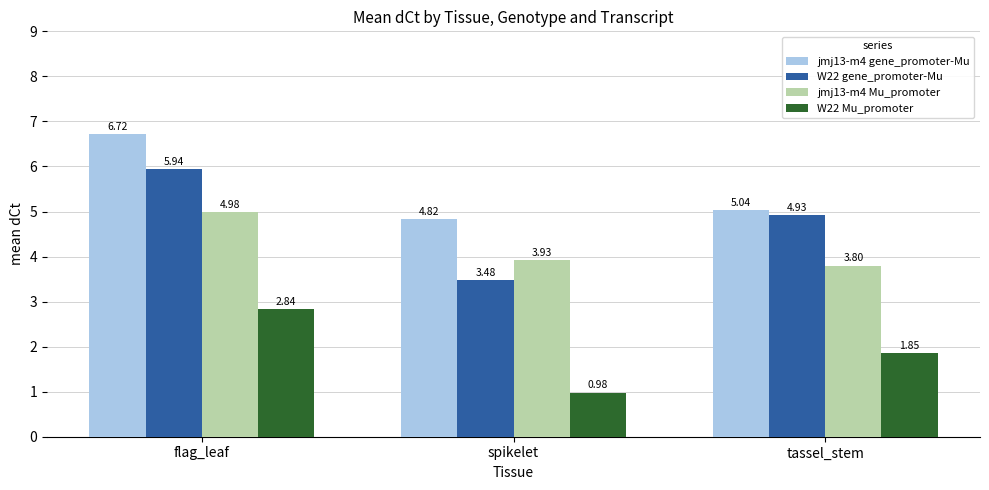

What are all the series names shown in the legend?

jmj13-m4 gene_promoter-Mu, W22 gene_promoter-Mu, jmj13-m4 Mu_promoter, W22 Mu_promoter